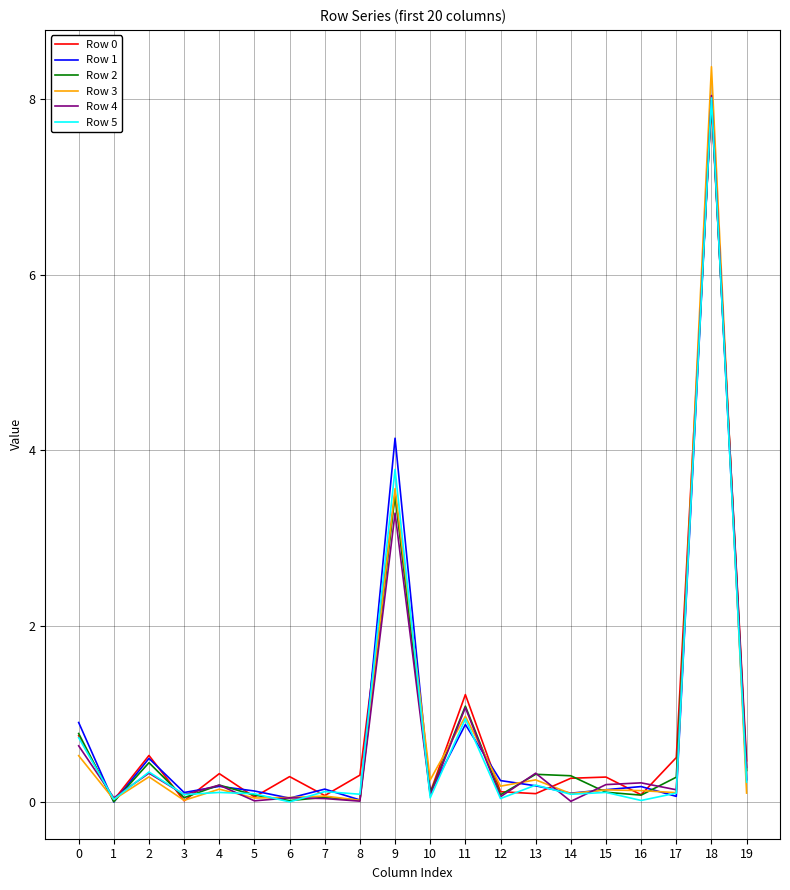

What is the greatest value displayed?

8.4